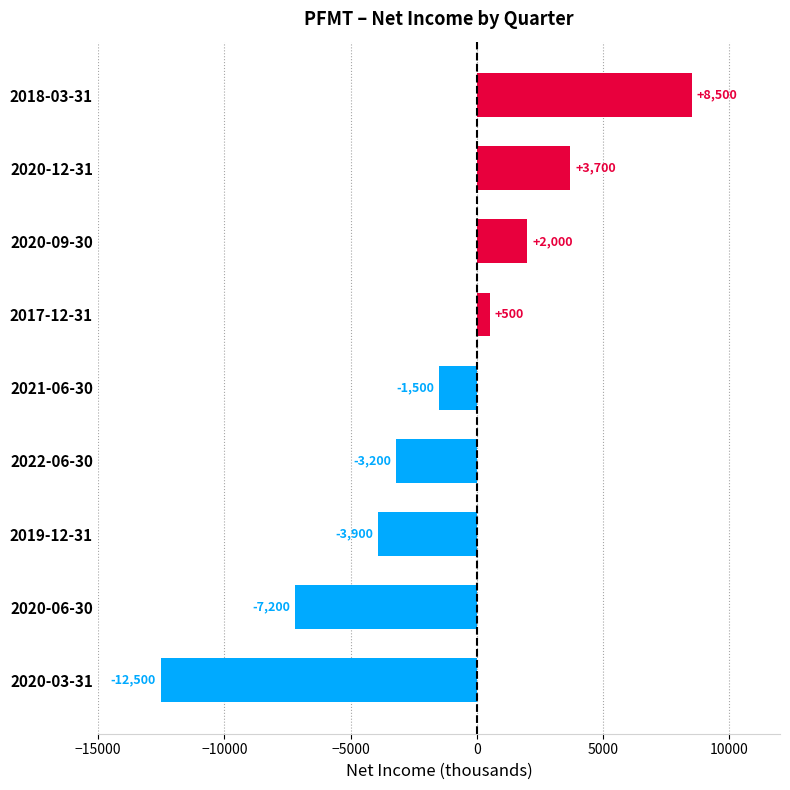

What is the minimum value shown in the chart?

-12500